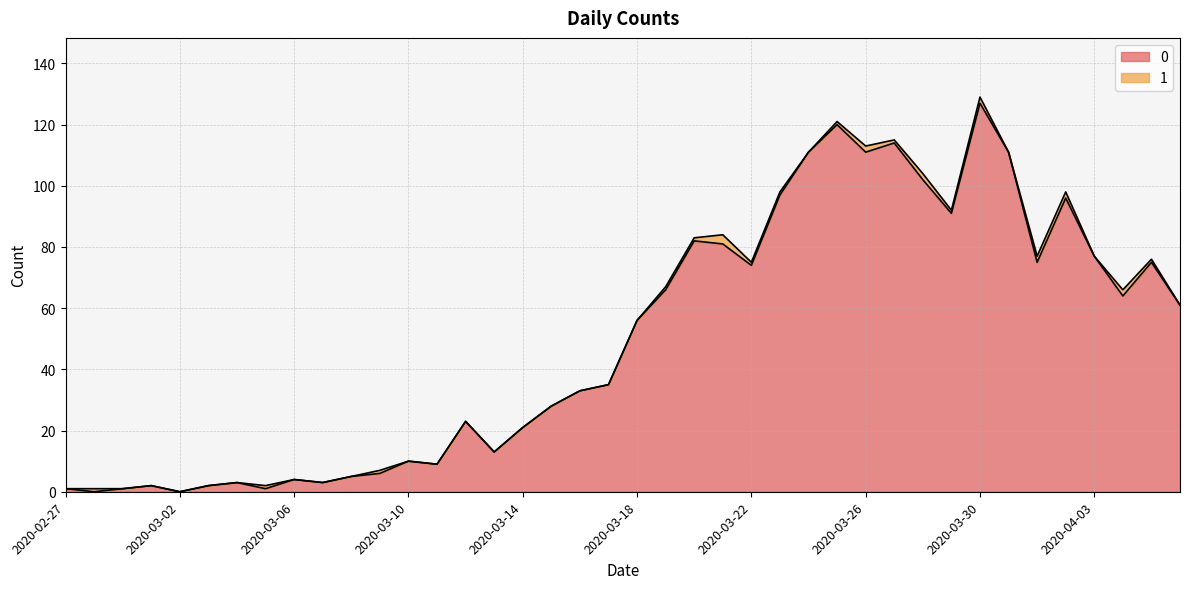

How many lines are shown in the chart?

2